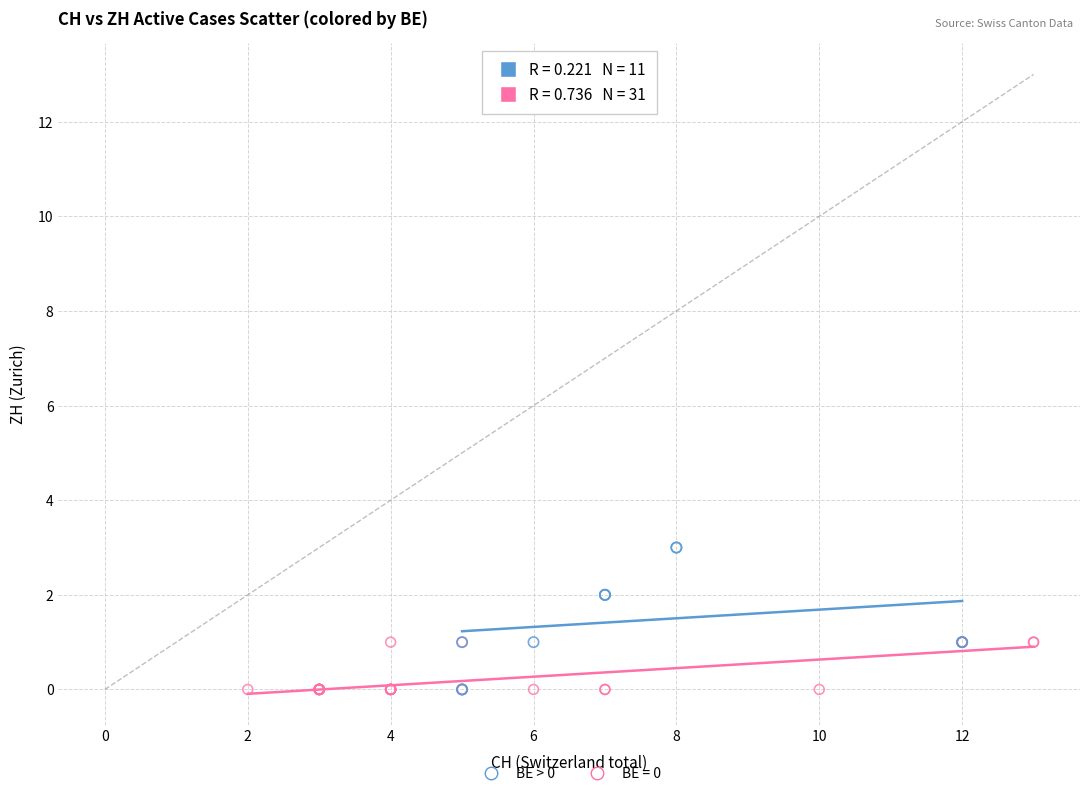

Which series contains the highest Y value?

BE > 0